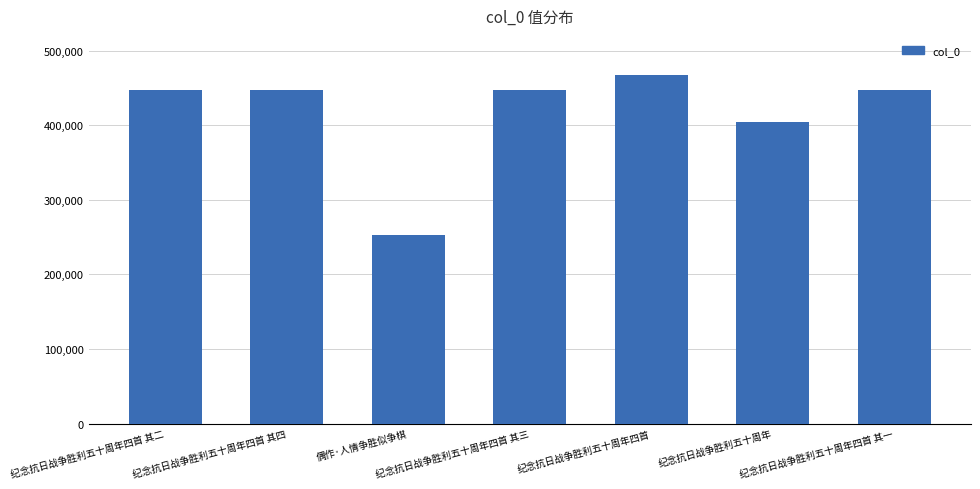

At which label is the value closest to 360136?

纪念抗日战争胜利五十周年